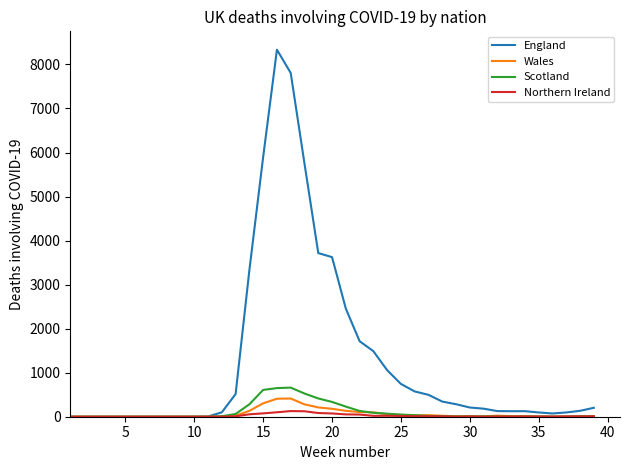

What is the maximum value for Scotland?

661